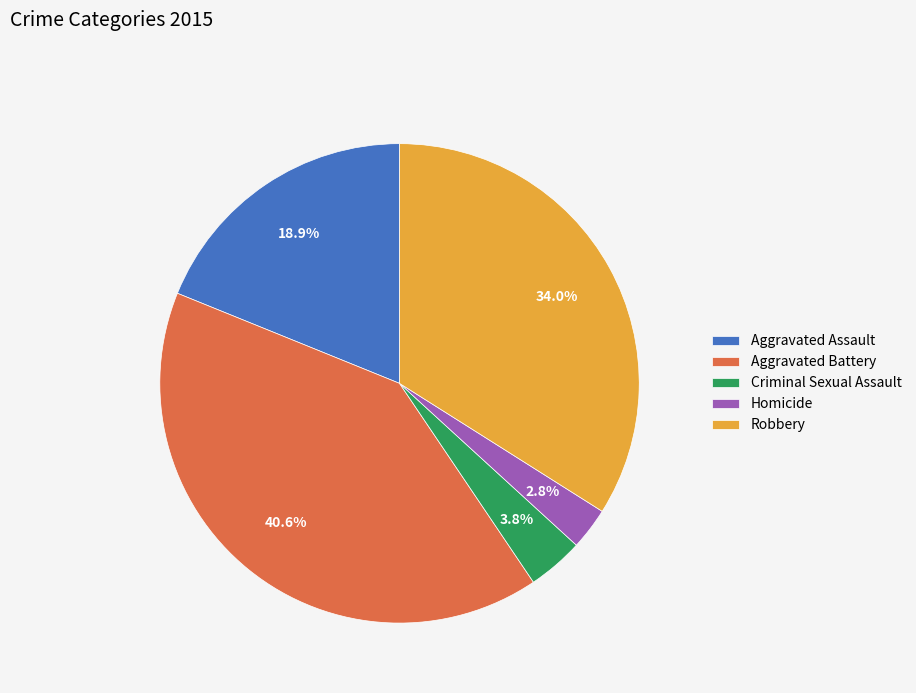

Between Aggravated Assault and Robbery, which is larger?

Robbery